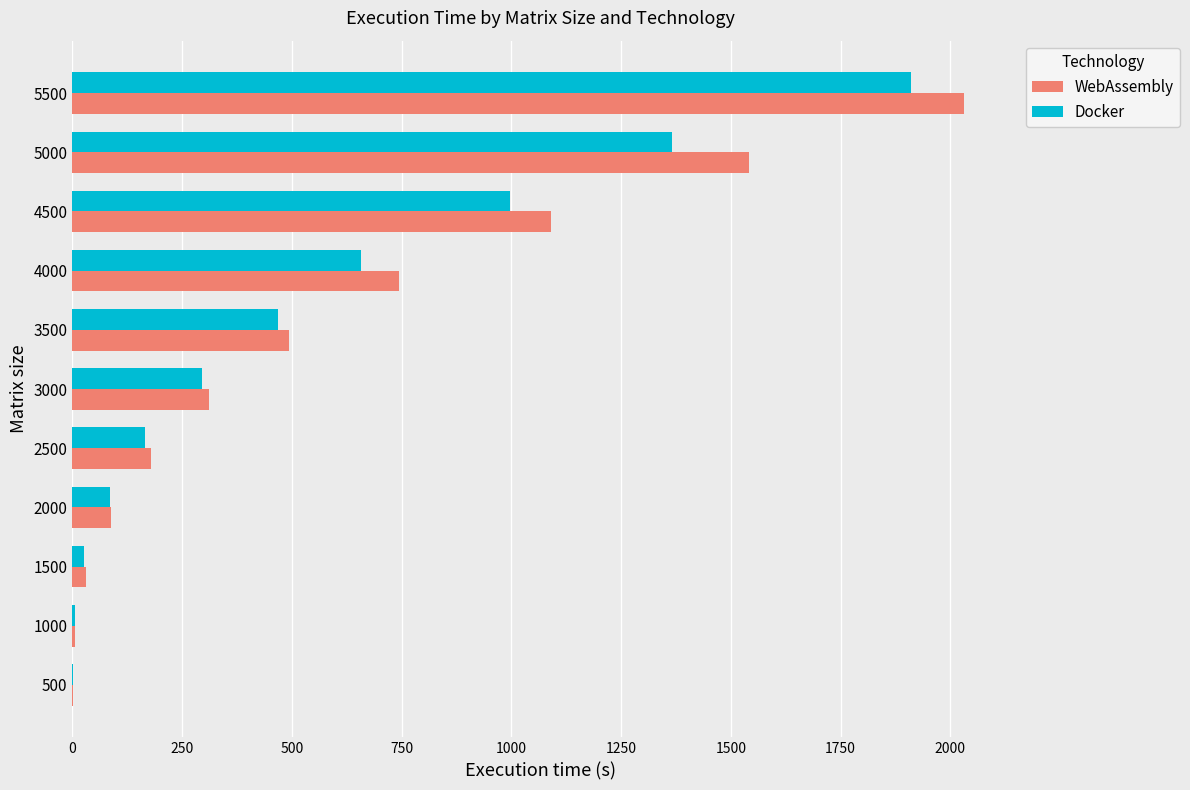

The value of WebAssembly at 2500 is 178.3. True or false?

True